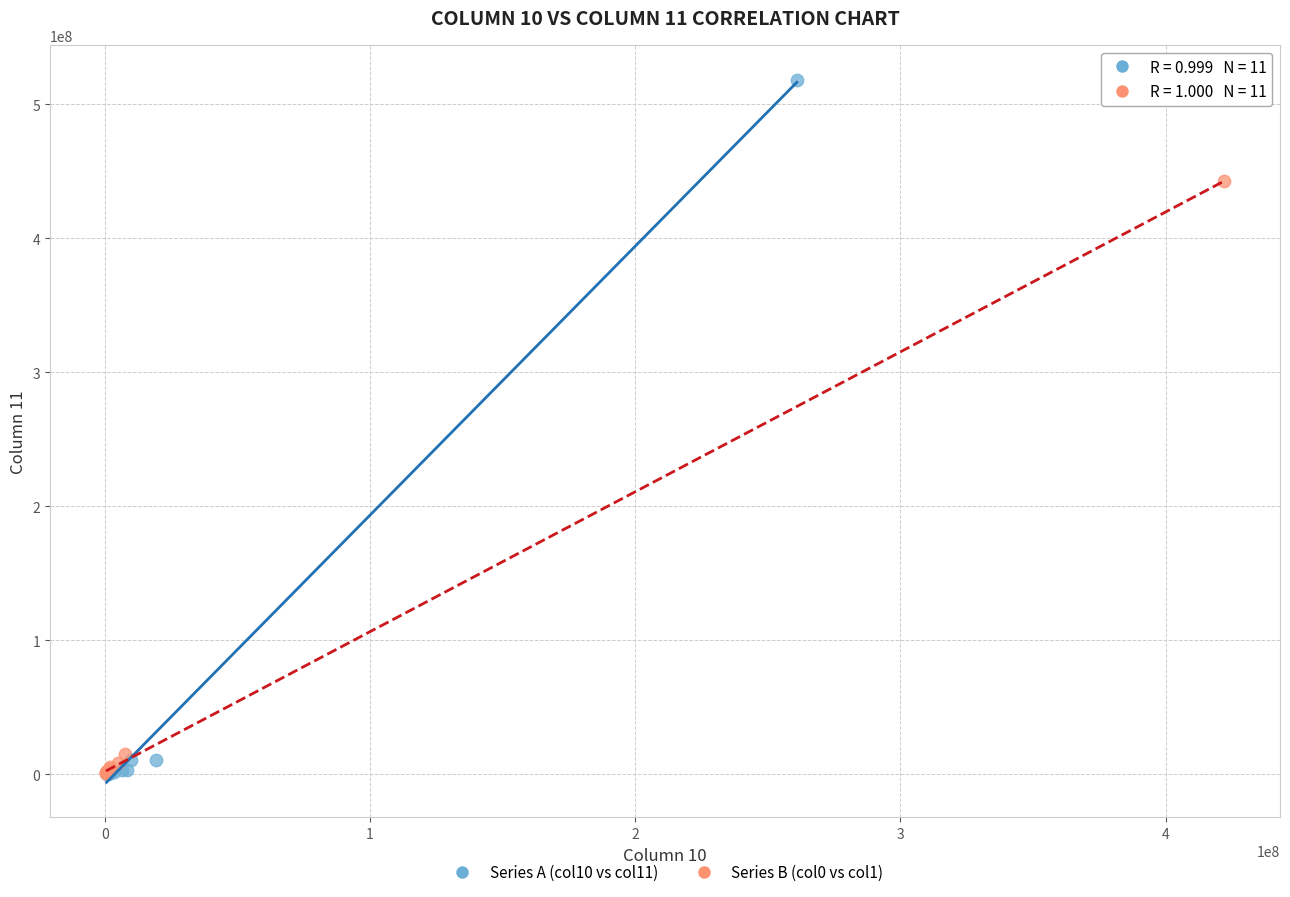

Which series reaches the maximum Y coordinate?

Series A (col10 vs col11)